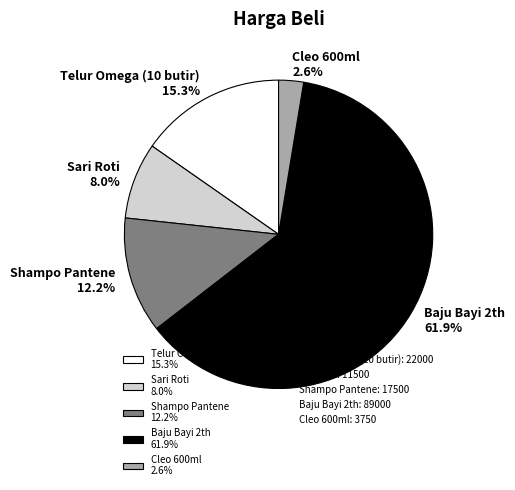

Do Telur Omega (10 butir) and Shampo Pantene together represent more than half of the pie?

No